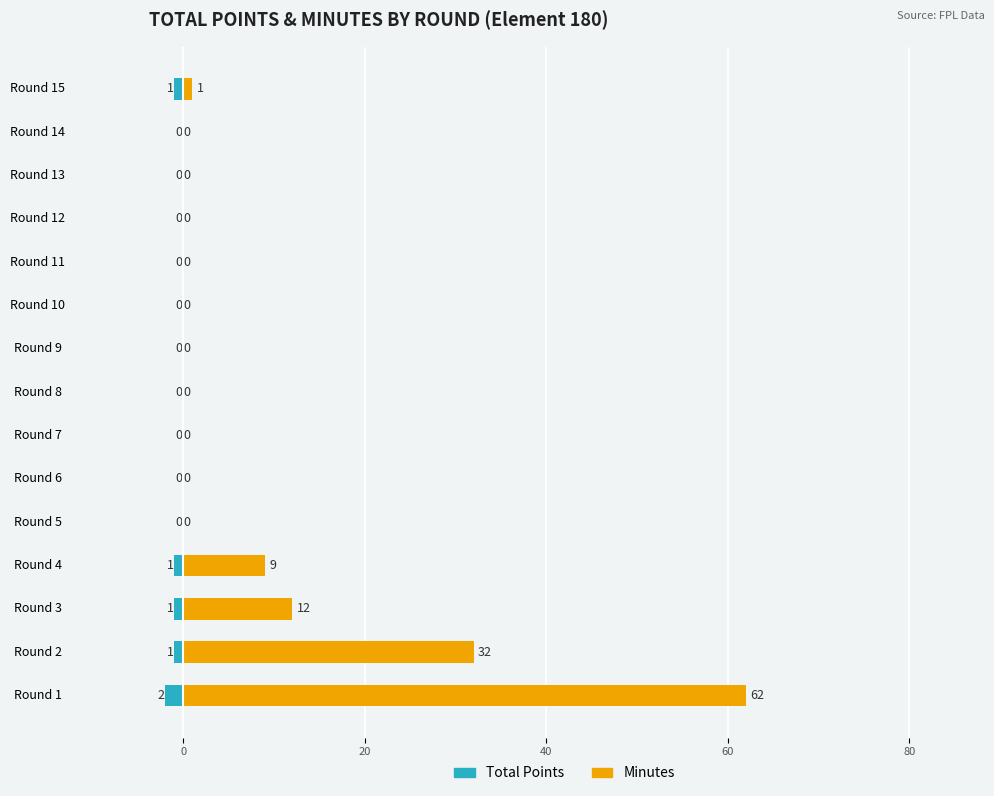

Count the number of categories in the chart.

15